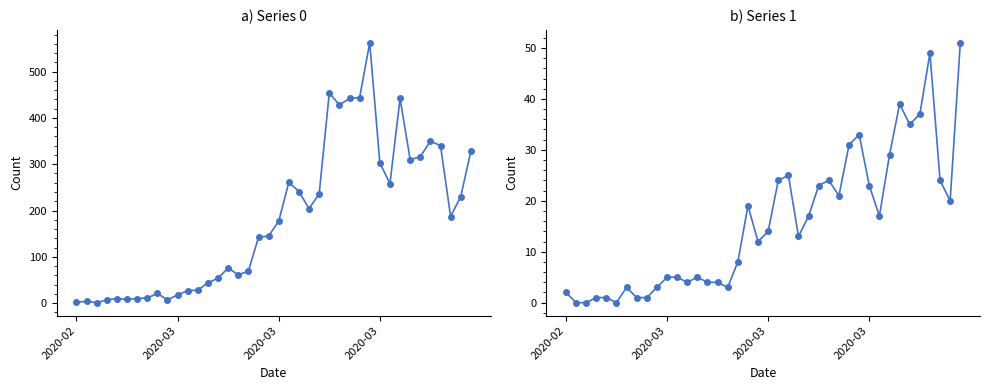

Is it true that 0 equals 442 at 2020-03-30?

True